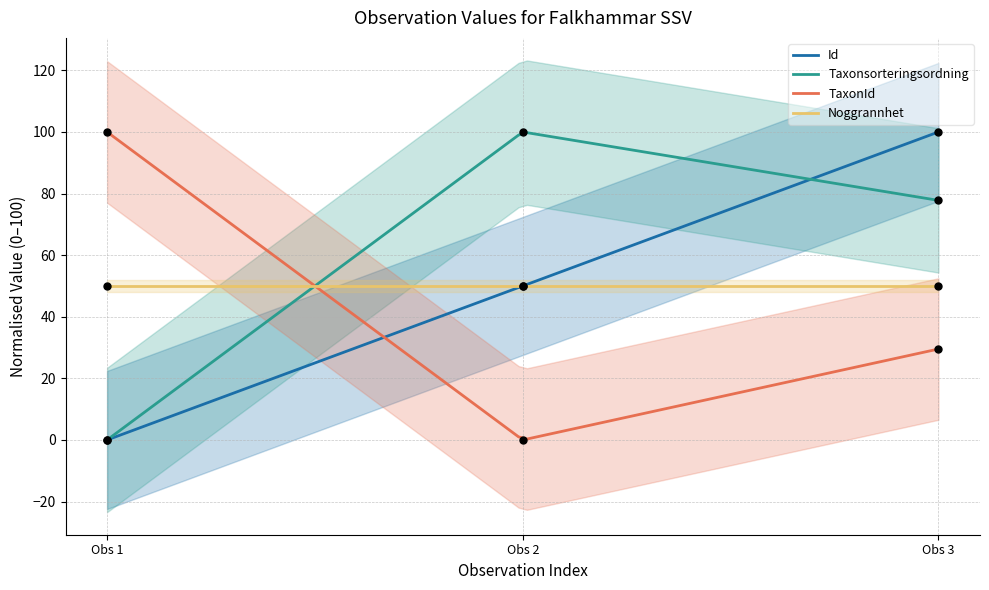

What is the maximum value for Id?

100.0